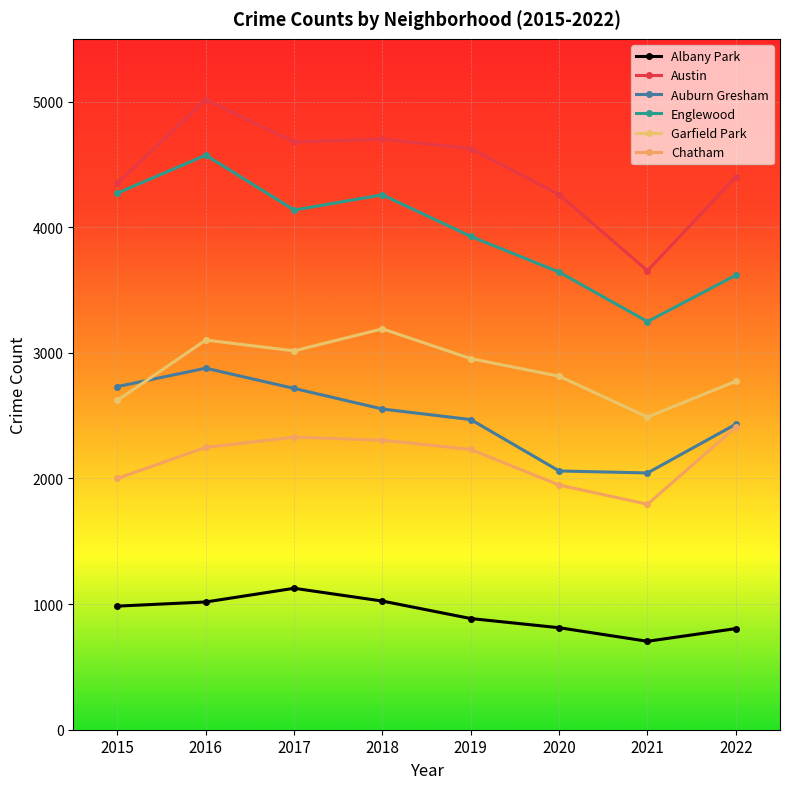

Where is the first local minimum for Chatham?

2021